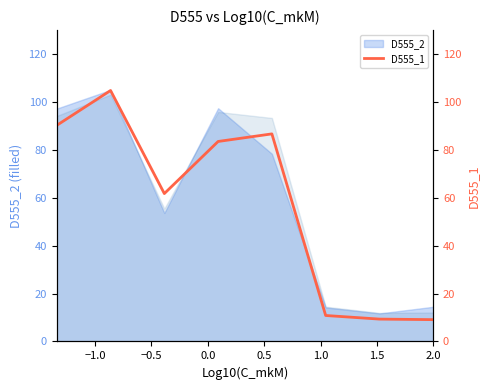

True or false: the data shows 50.7 at 0.0.

False